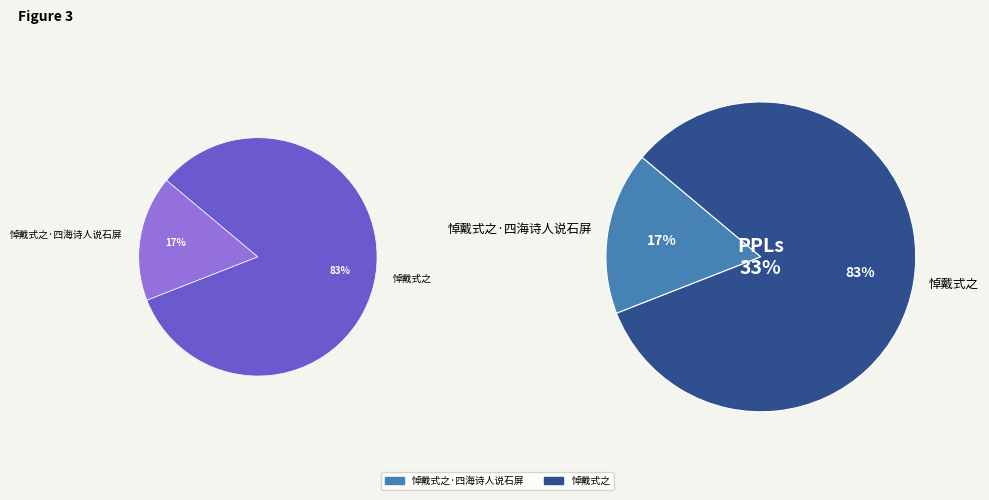

To the nearest percent, what is the difference between the 悼戴式之·四海诗人说石屏 and 悼戴式之 slice percentages?

66%